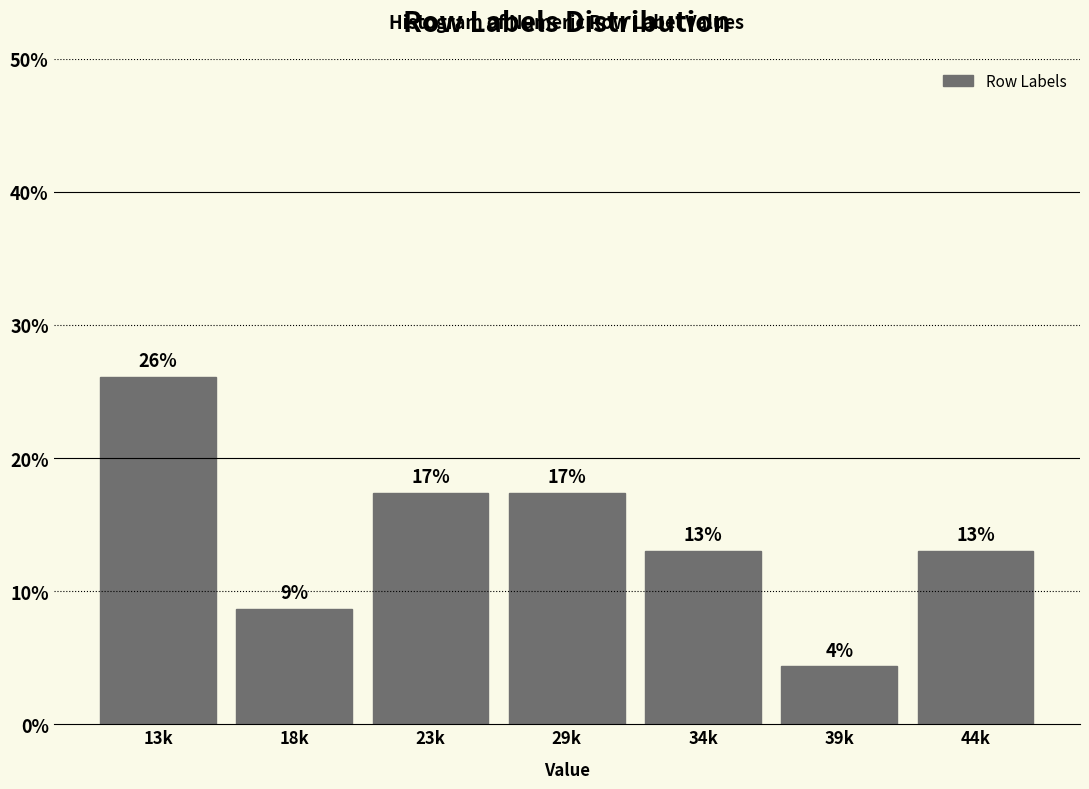

Does the chart contain any negative values?

No